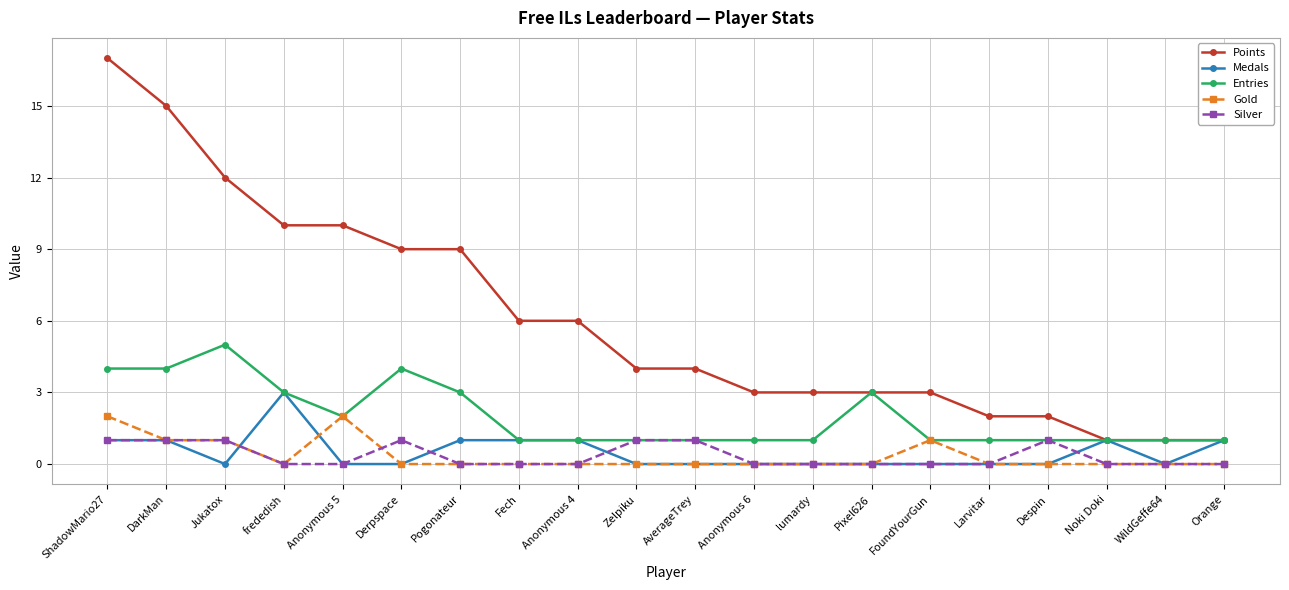

How many lines are shown in the chart?

5